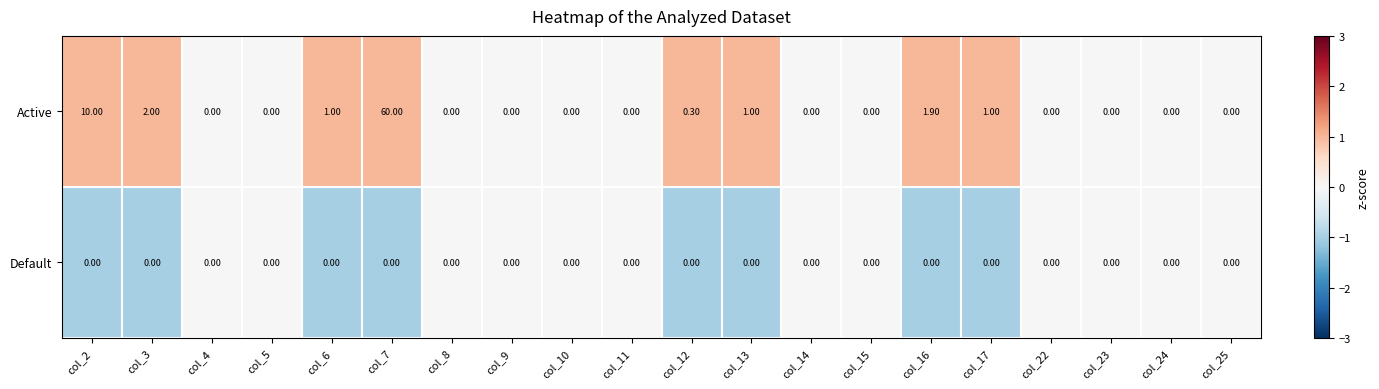

Count the number of data series in this chart.

2